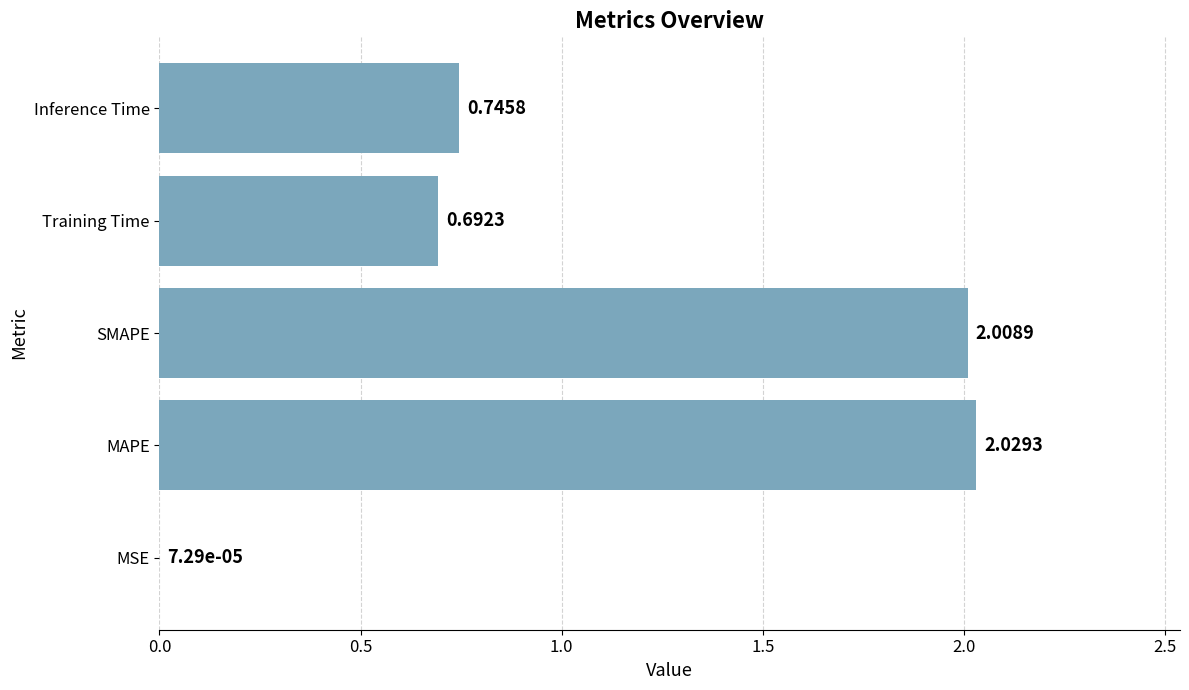

At which label is the value closest to 1?

Inference Time